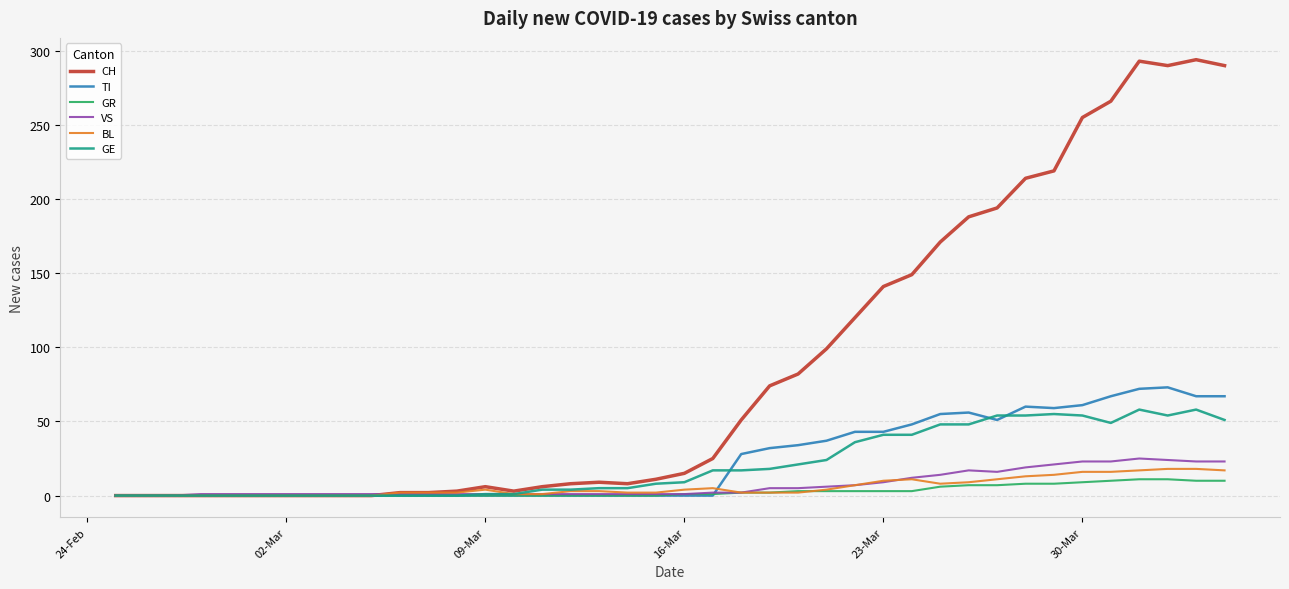

Which series has the largest total across all categories?

CH